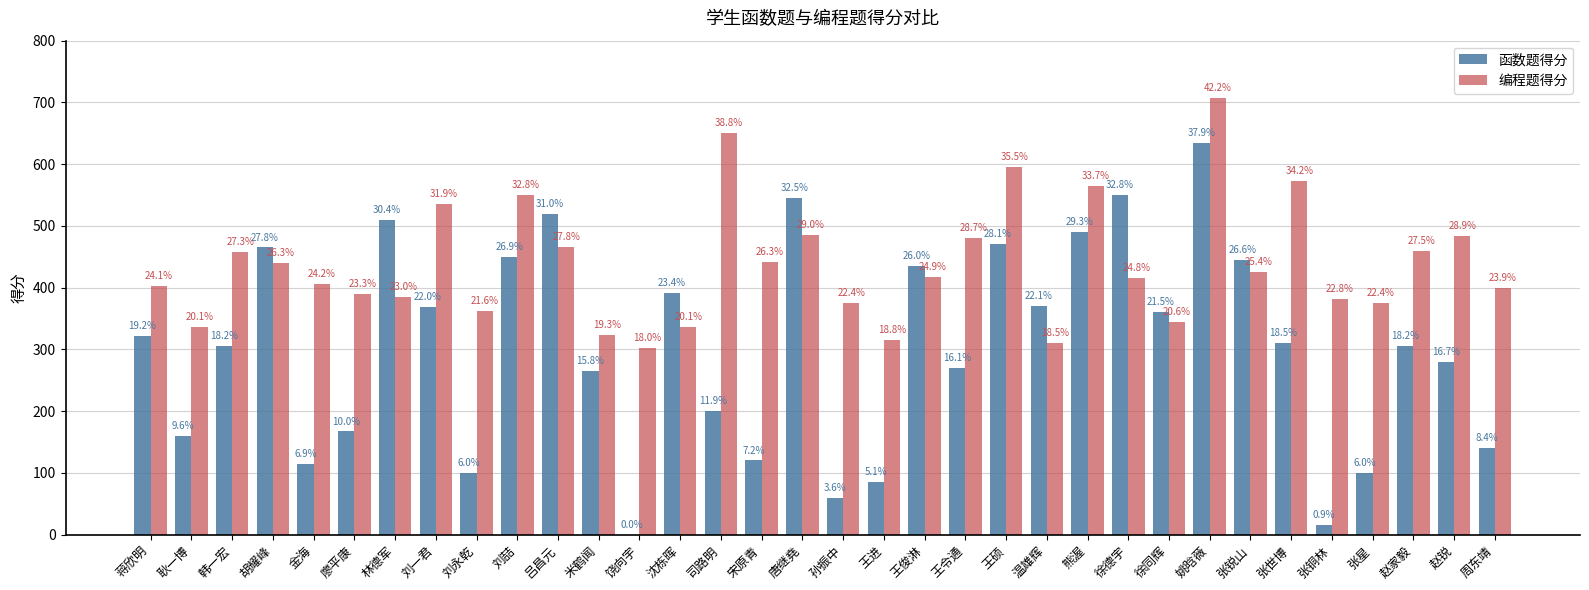

Reading right to left, list all the values displayed in this chart.

函数题得分: 140	280	305	100	15	310	445	635	360	550	490	370	470	270	435	85	60	545	120	200	392	0	265	520	450	100	369	510	167	115	465	305	160	322
编程题得分: 400	484	460	375	382	573	425	707	345	416	565	310	595	481	417	315	375	485	441	650	337	302	324	466	550	362	535	385	390	406	440	458	337	403